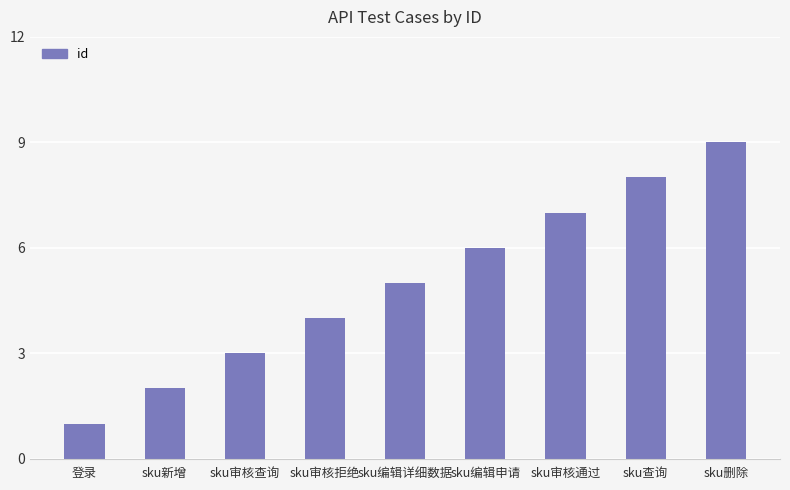

Rank the categories by value from lowest to highest.

登录, sku新增, sku审核查询, sku审核拒绝, sku编辑详细数据, sku编辑申请, sku审核通过, sku查询, sku删除